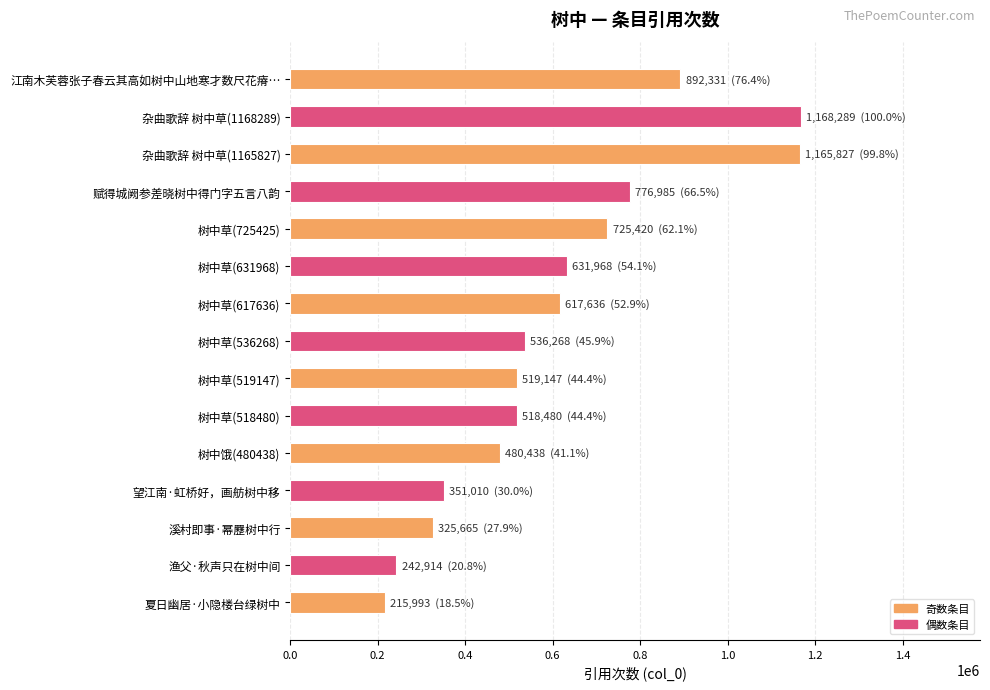

Are the bars grouped side by side (vs. stacked)?

No